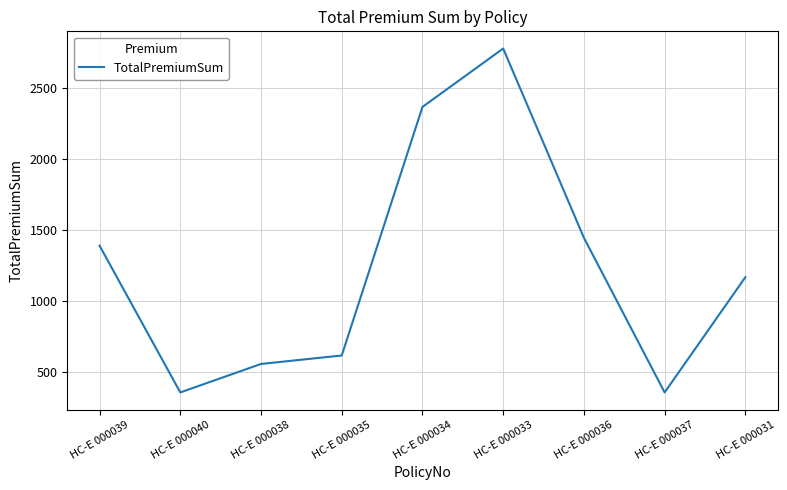

Where is the first local minimum?

НС-Е 000040